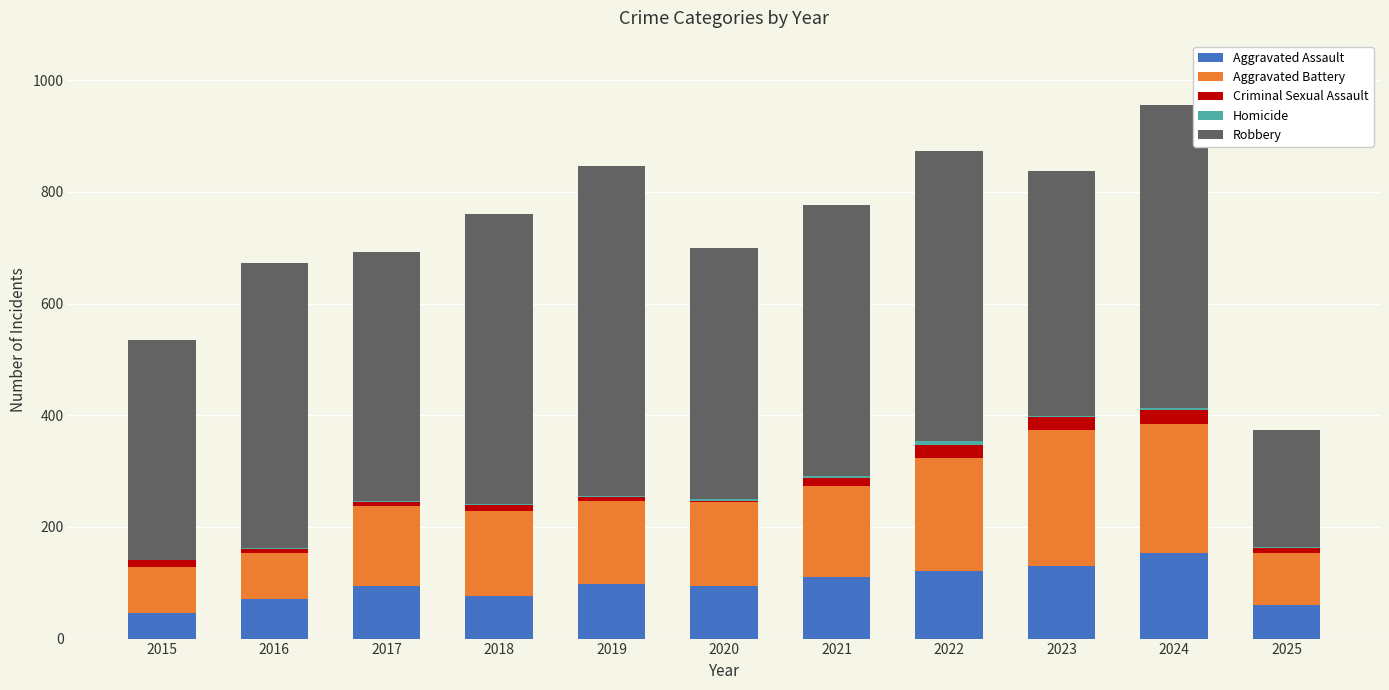

Count the number of data series in this chart.

5